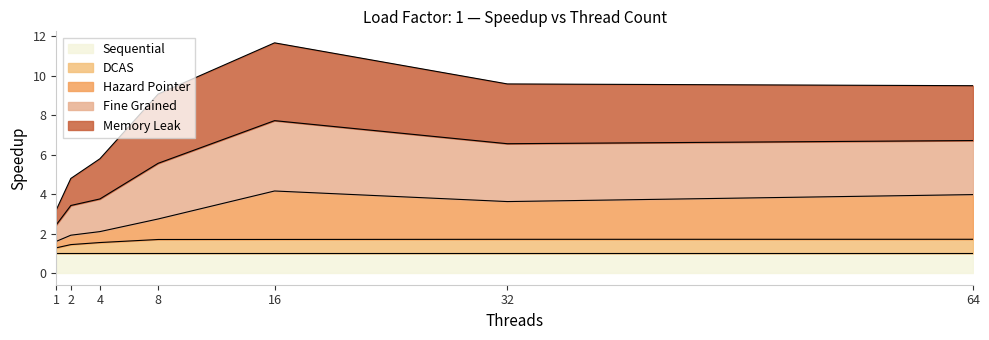

At which category is the sum across all series the highest?

16